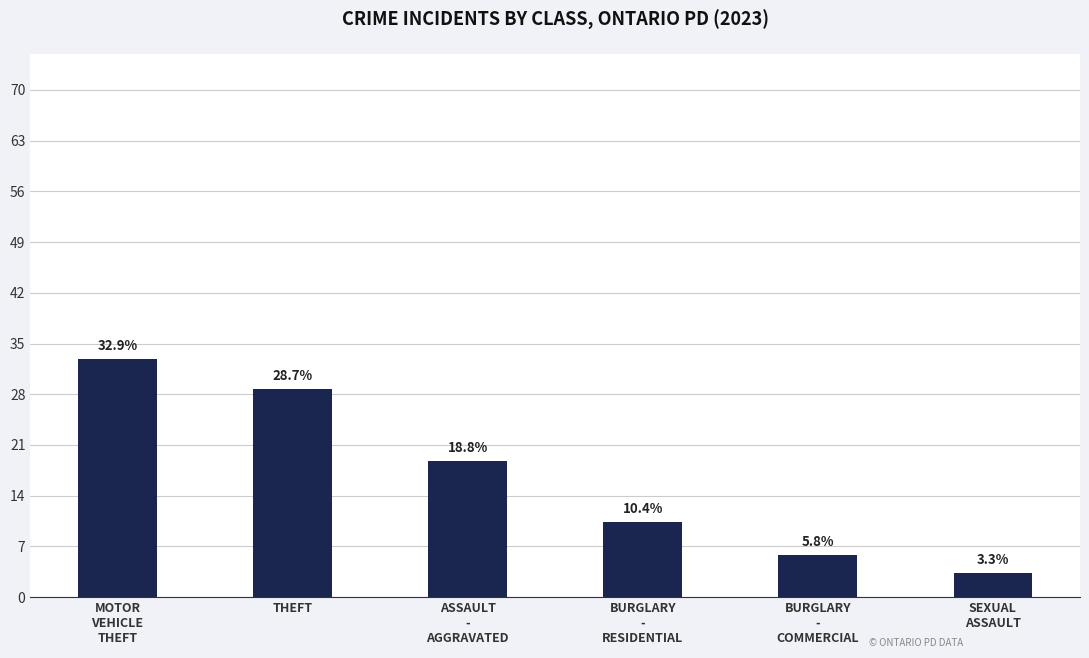

Does the chart contain stacked bars?

No